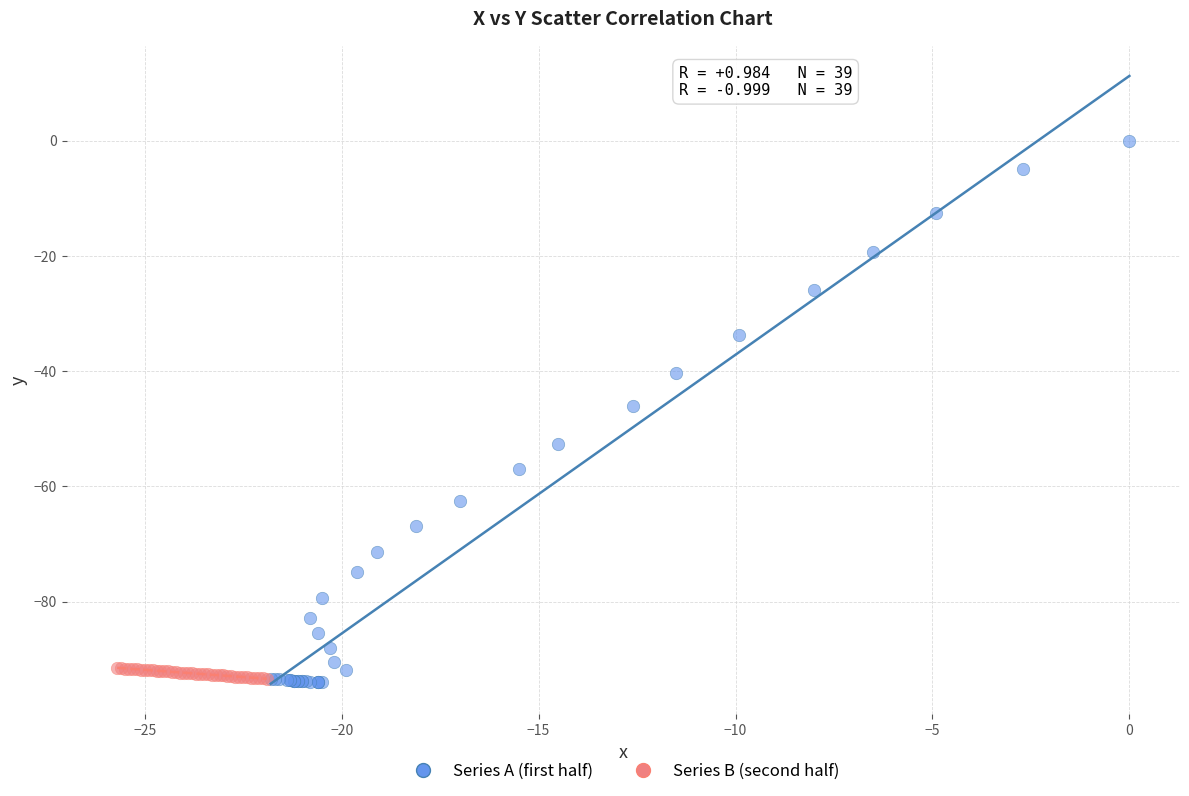

Which series contains the highest Y value?

Series A (first half)